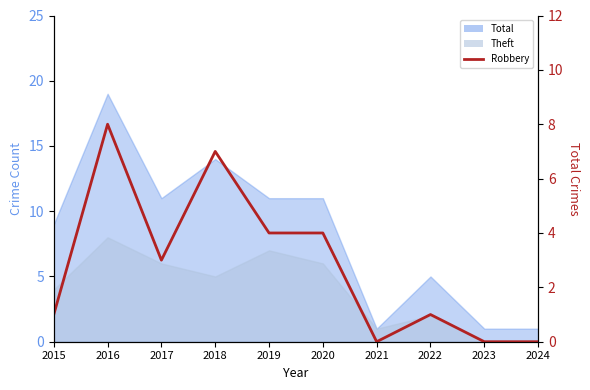

What is the change in value from 2019 to 2024?

-4